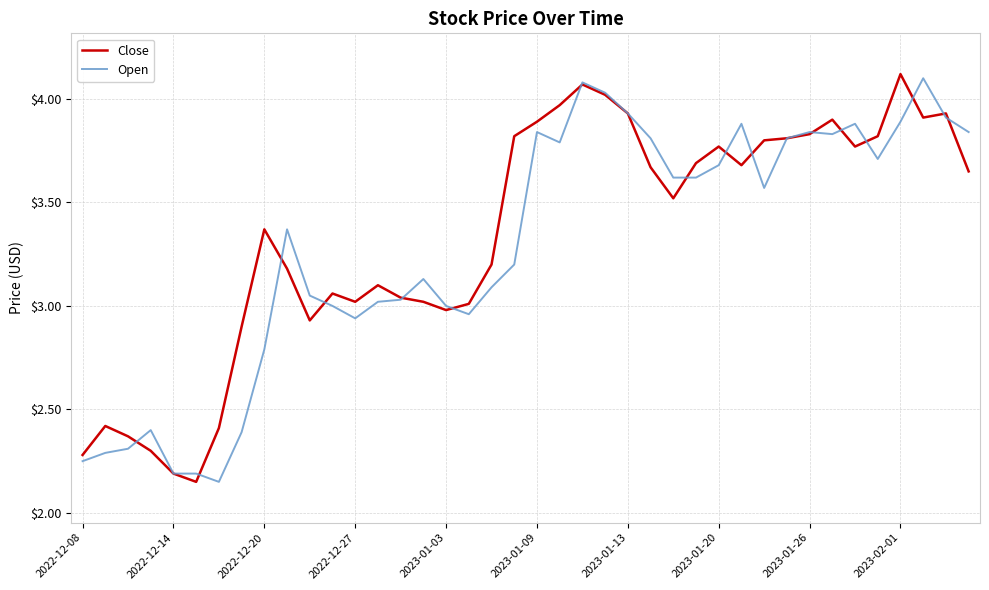

How many intersections are there between Close and Open?

16